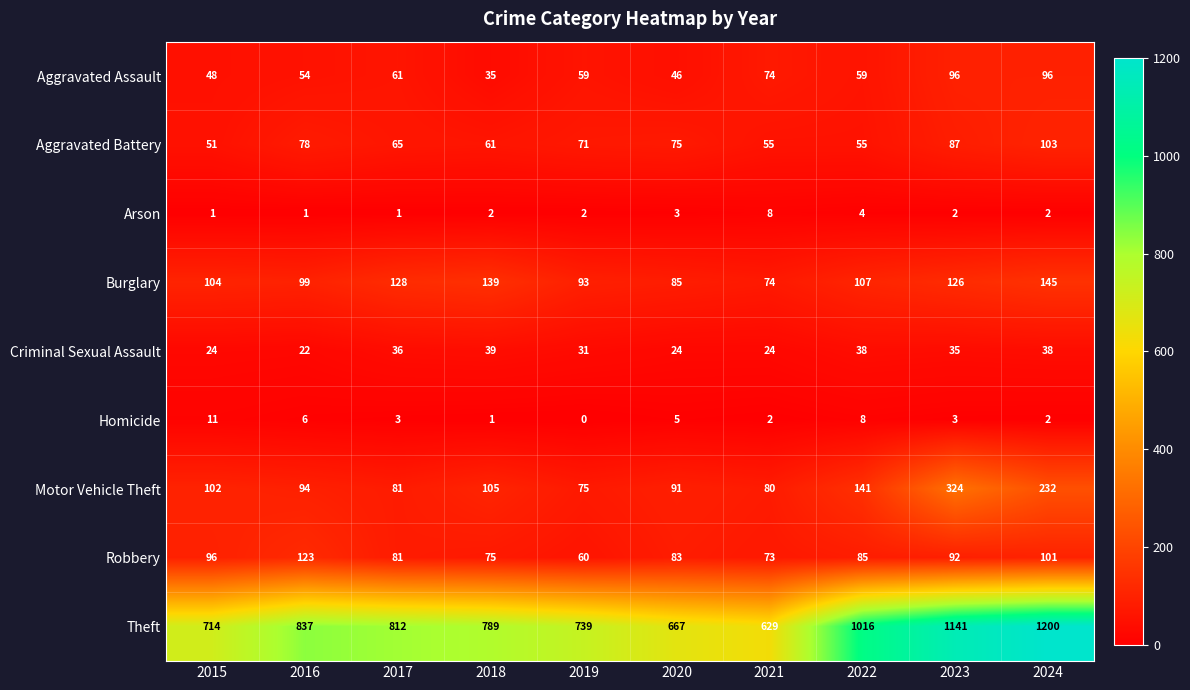

Rank the categories by Burglary value from highest to lowest.

2024, 2018, 2017, 2023, 2022, 2015, 2016, 2019, 2020, 2021